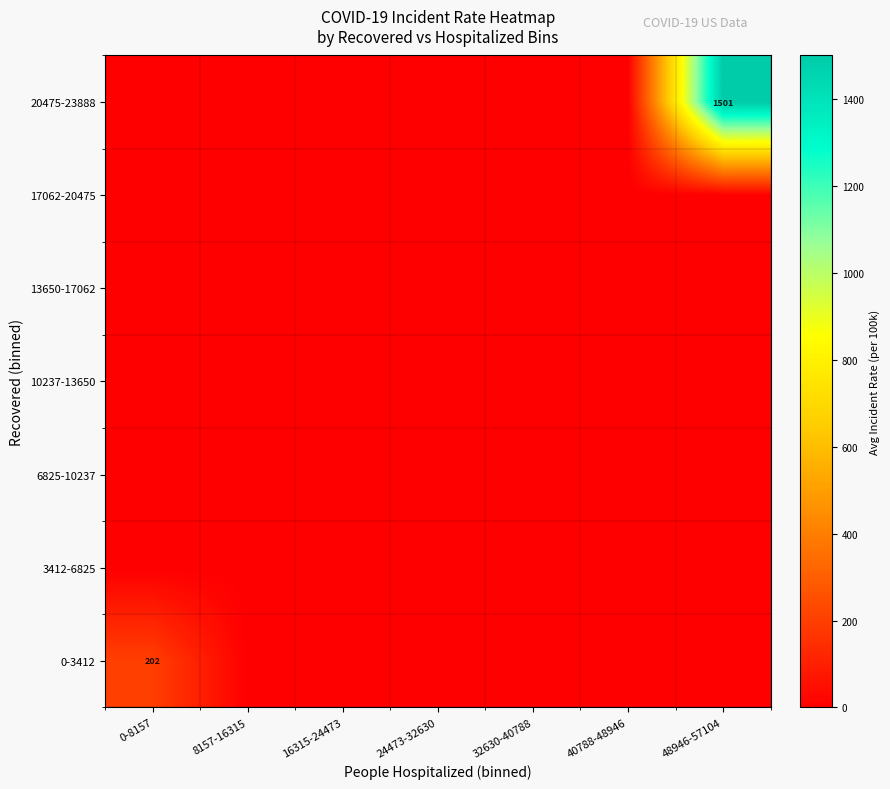

What is the difference between the maximum and second lowest values in the 20475-23888 series?

1500.9